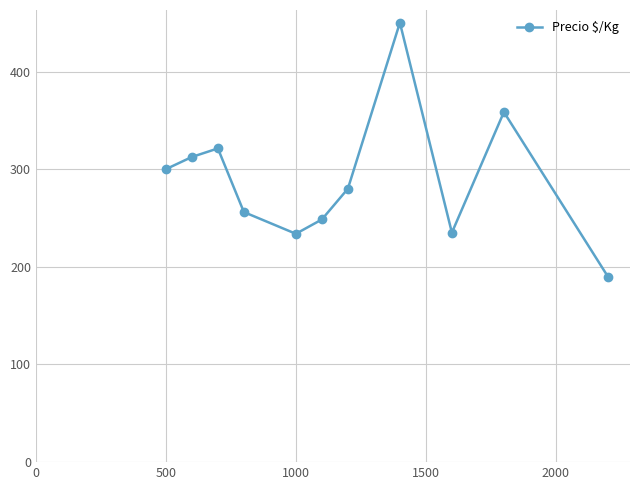

How many interior local peaks (higher than both neighbors) does the data have?

3